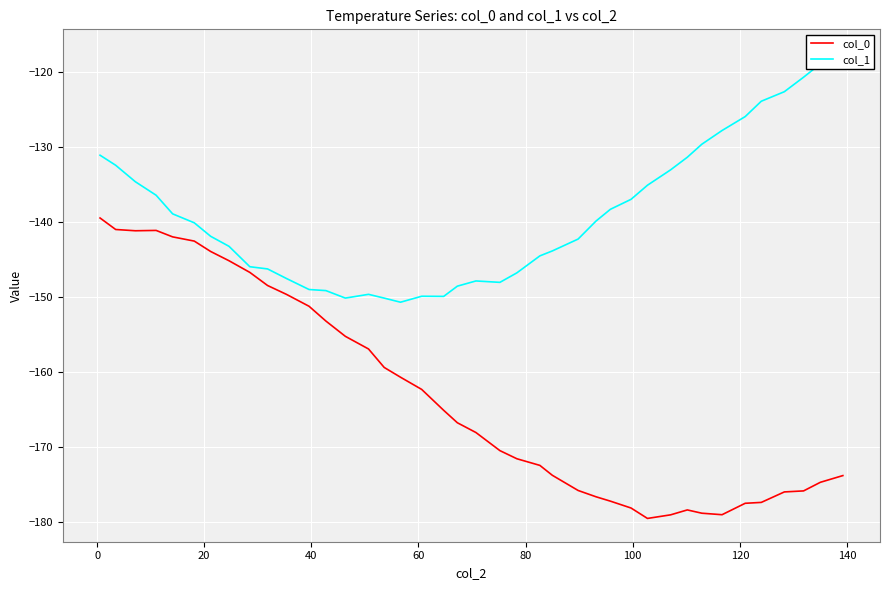

Reading left to right, transcribe all the data shown in this chart.

col_0: -139.4	-141.0	-141.1	-141.1	-142.0	-142.5	-143.9	-145.1	-146.7	-148.4	-149.6	-151.2	-153.2	-155.2	-156.9	-159.4	-160.7	-162.3	-165.1	-166.7	-168.0	-170.4	-171.5	-172.4	-173.7	-175.7	-176.6	-177.2	-178.1	-179.5	-179.0	-178.3	-178.8	-179.0	-177.4	-177.3	-175.9	-175.8	-174.6	-173.8
col_1: -131.1	-132.4	-134.6	-136.4	-138.9	-140.1	-141.9	-143.2	-145.9	-146.2	-147.5	-149.0	-149.1	-150.1	-149.6	-150.1	-150.7	-149.9	-149.9	-148.5	-147.8	-148.0	-146.8	-144.5	-143.8	-142.3	-139.9	-138.3	-137.0	-135.1	-133.0	-131.4	-129.6	-127.8	-125.9	-123.9	-122.6	-120.7	-118.9	-117.4